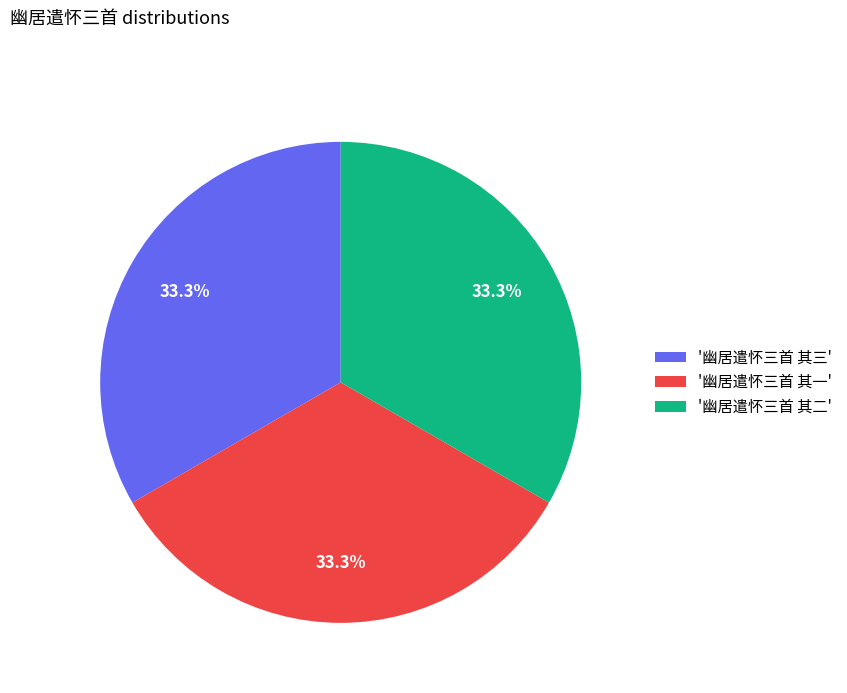

Combined, do '幽居遣怀三首 其三' and '幽居遣怀三首 其一' account for over 50%?

Yes